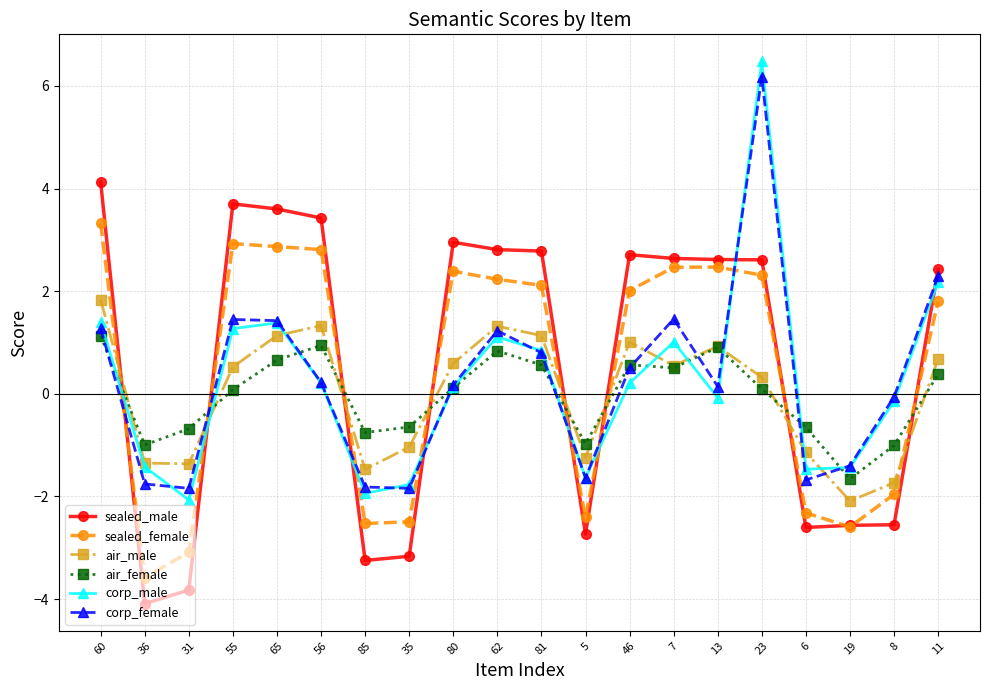

Between 19 and 11, which series saw the biggest shift?

sealed_male